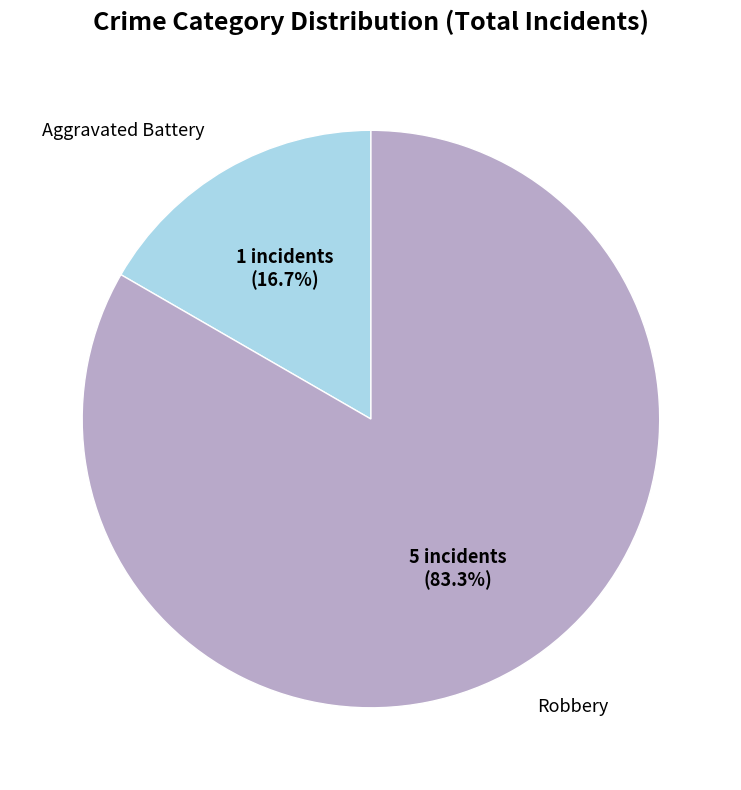

To the nearest percent, what percentage of the pie is Aggravated Battery?

17%